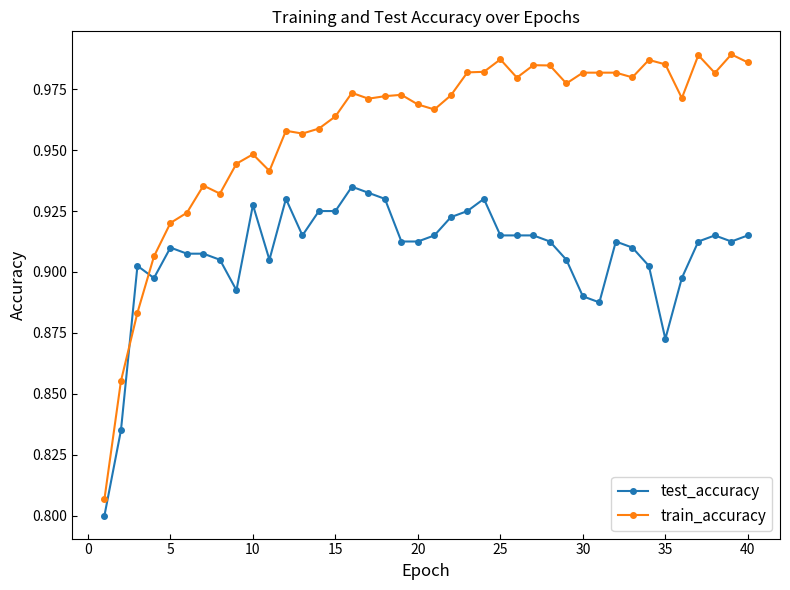

Is this an area chart (filled region under the line)?

No